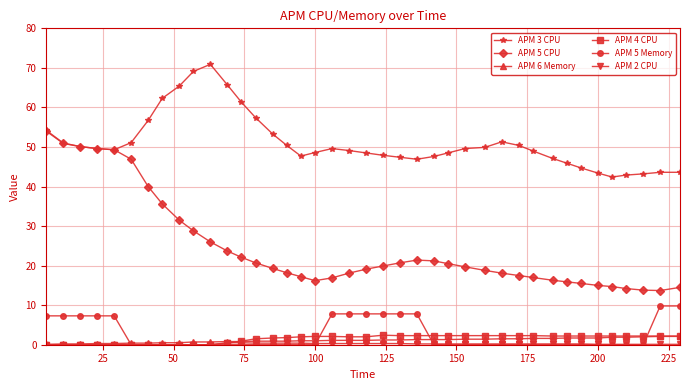

Which series has the widest spread of values?

APM 5 CPU